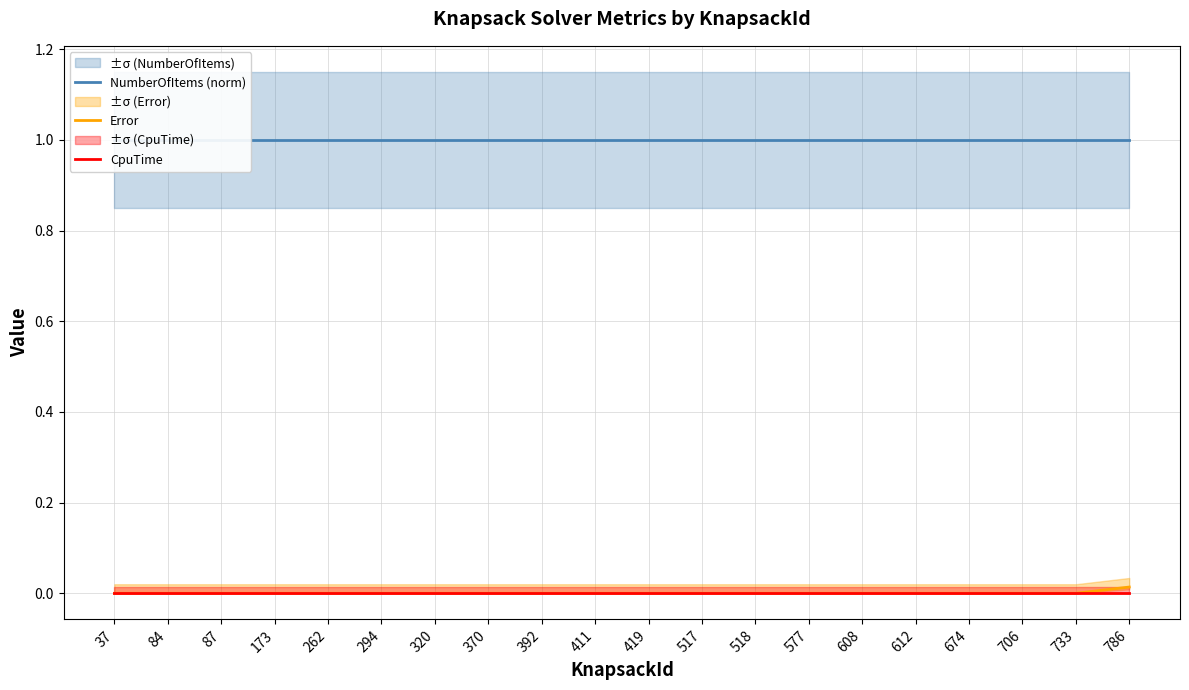

Which category has the highest value in the CpuTime series?

37